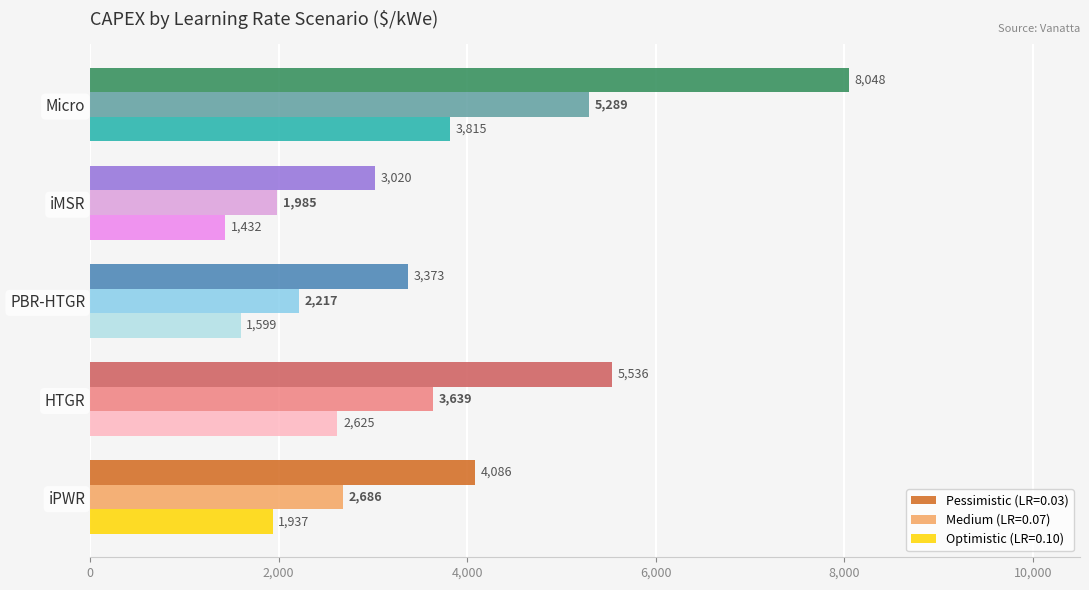

What is the smallest value displayed?

1431.6